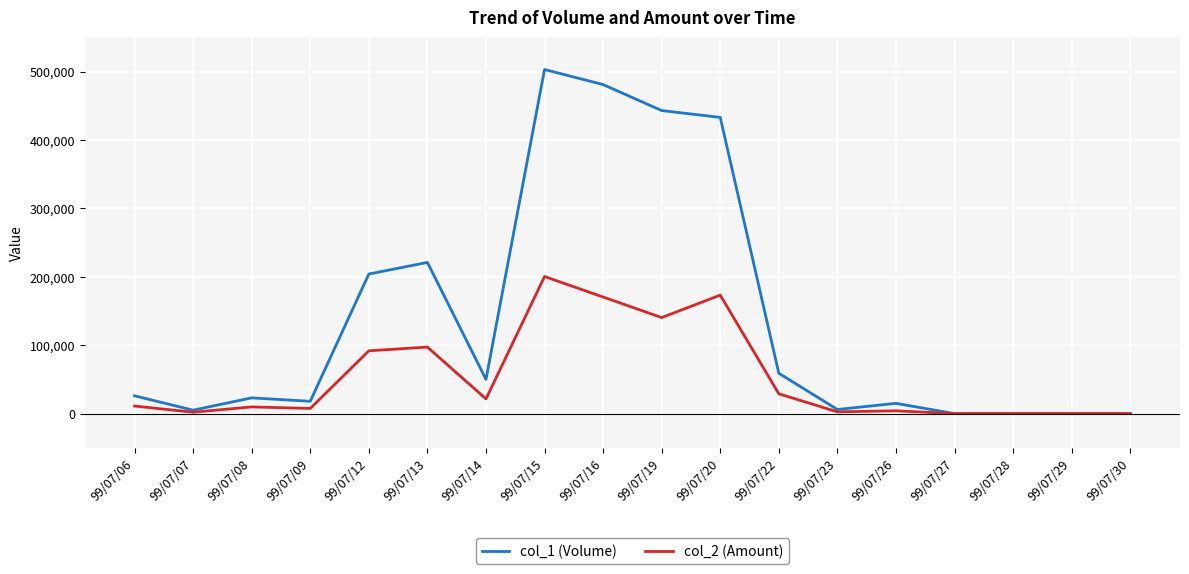

At which category is the sum across all series the highest?

99/07/15